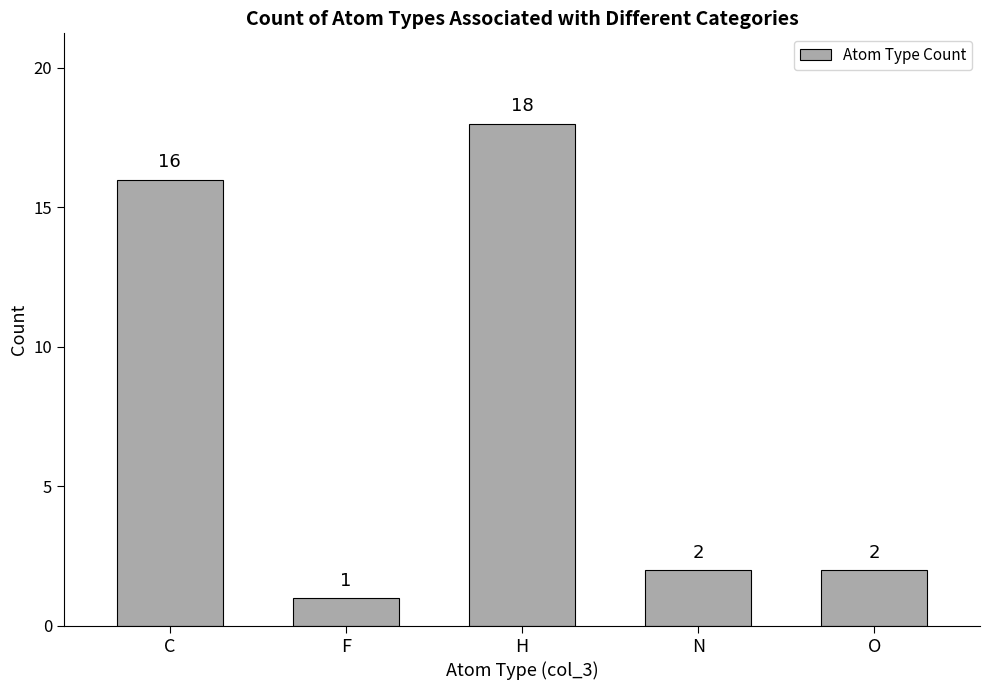

How many categories are shown in the chart?

5